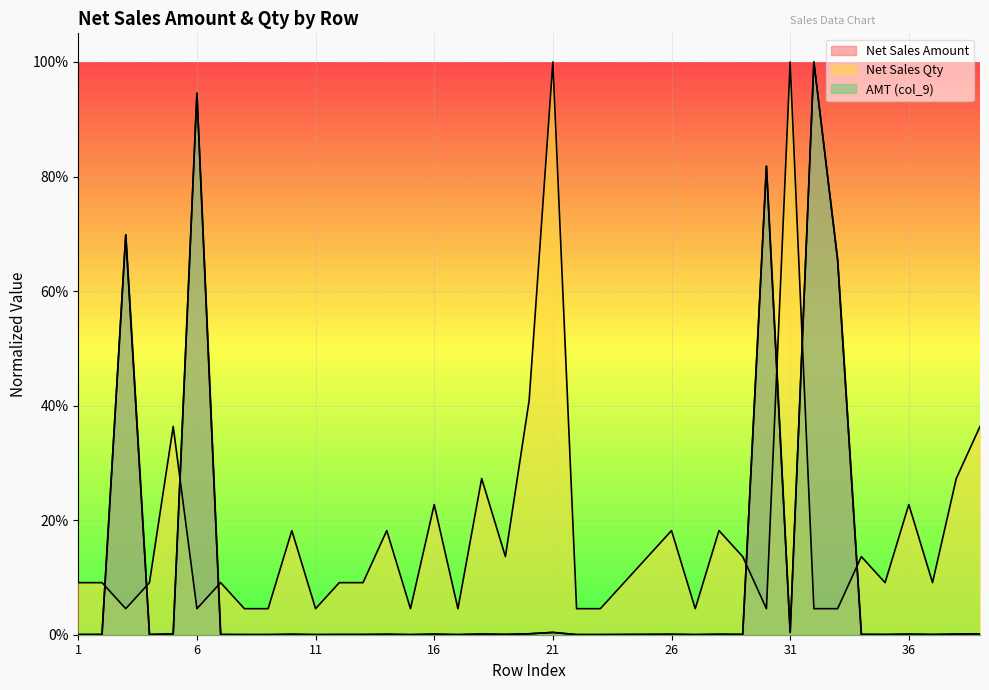

What is the difference between the maximum and minimum values in the AMT (col_9) series?

1.0